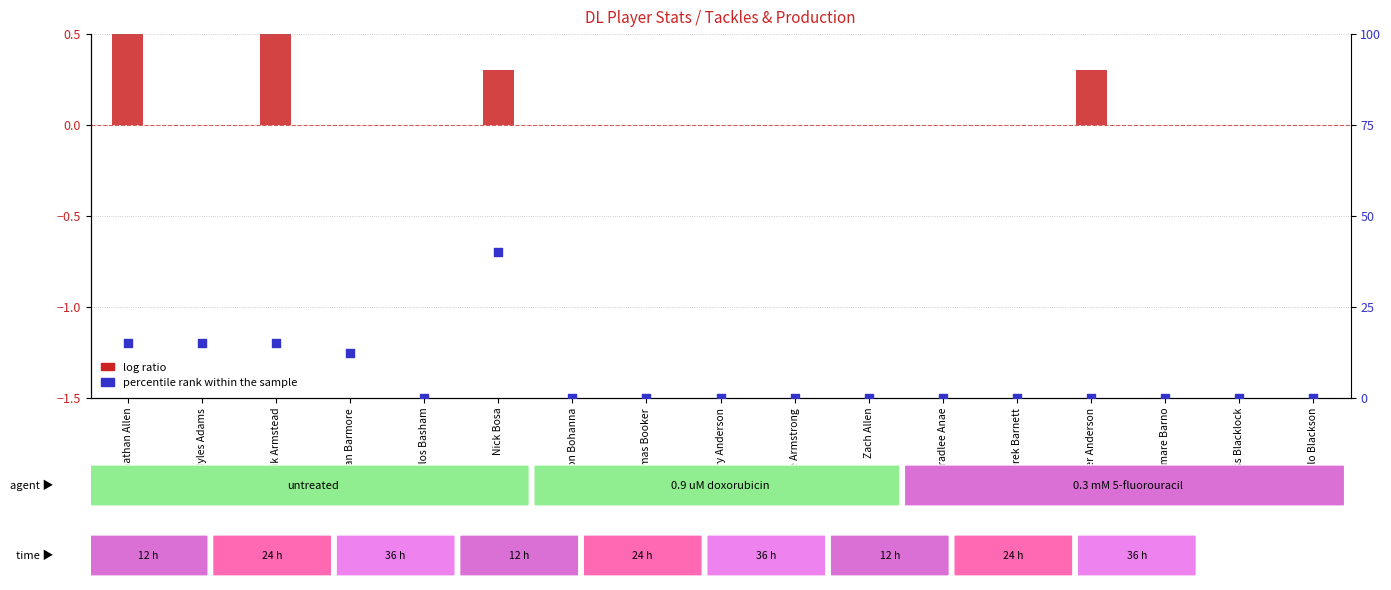

At how many categories does at least one series exceed 30?

1